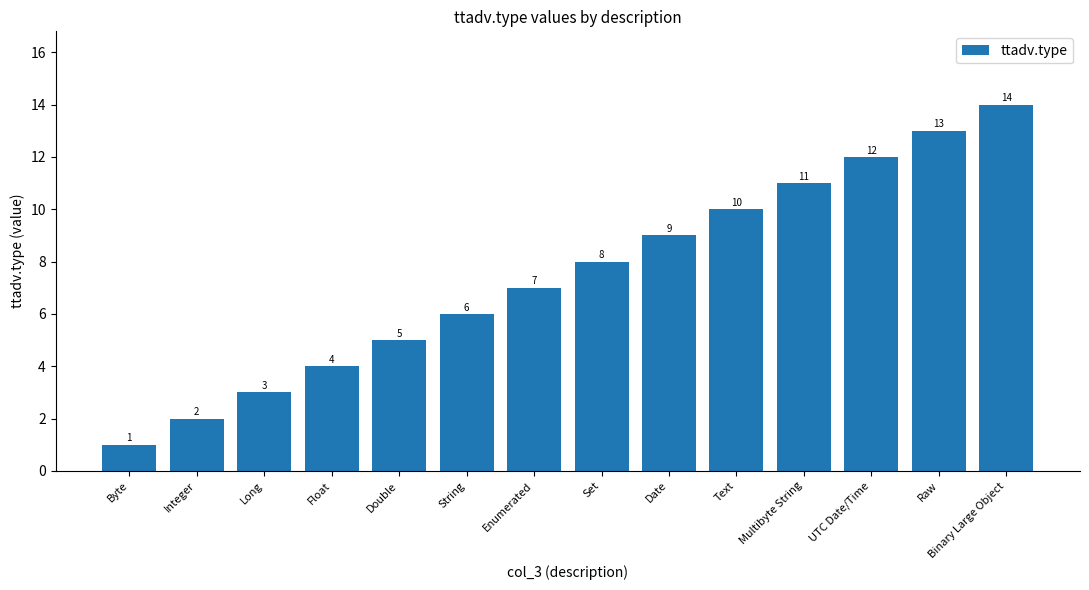

What position from the left is Raw?

13